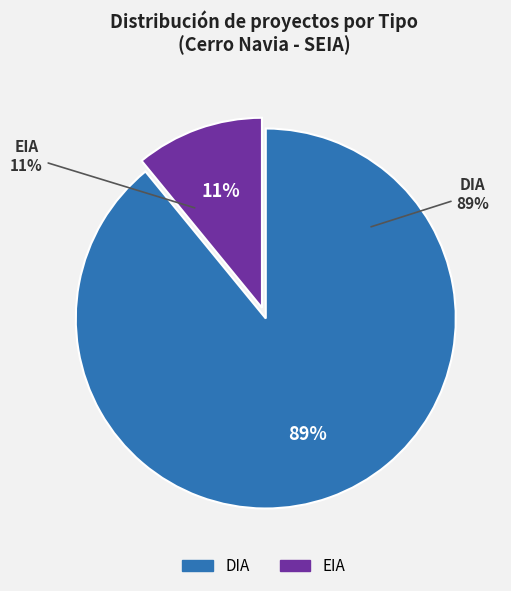

What is the total percentage of DIA and EIA?

100.0%